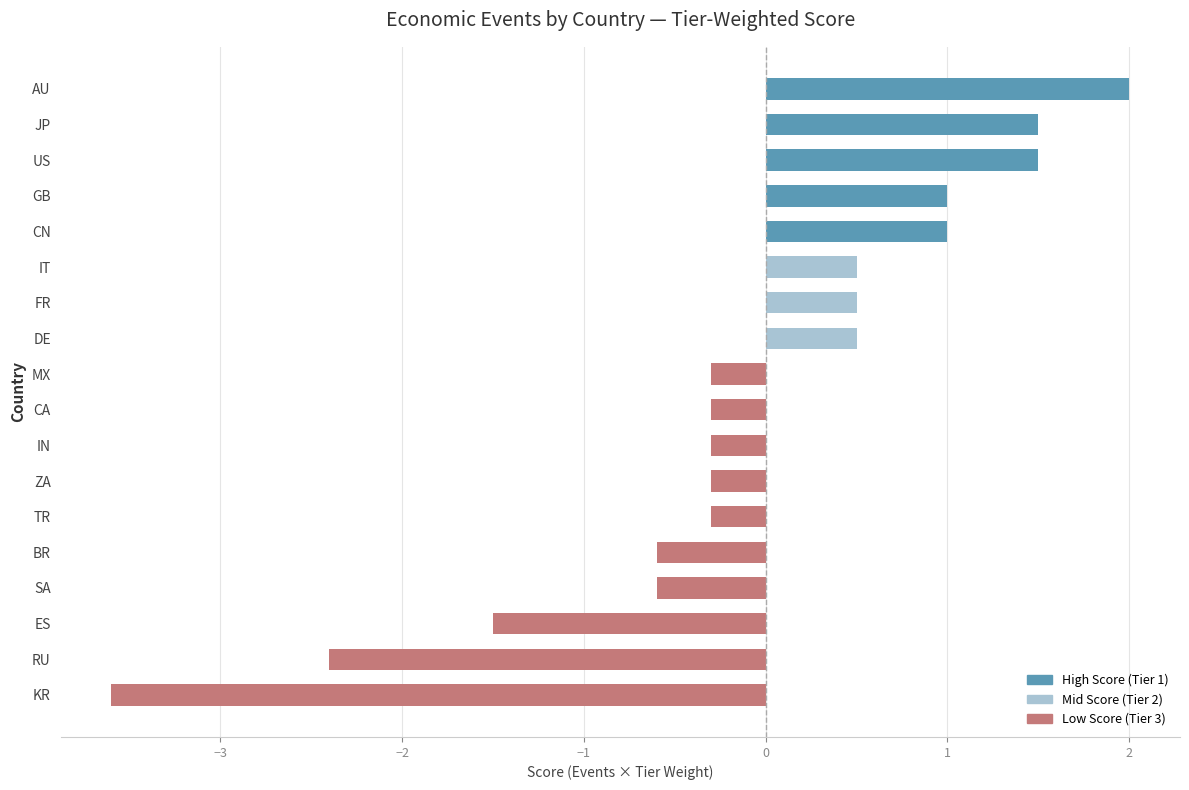

The value at JP is 1.5. True or false?

True